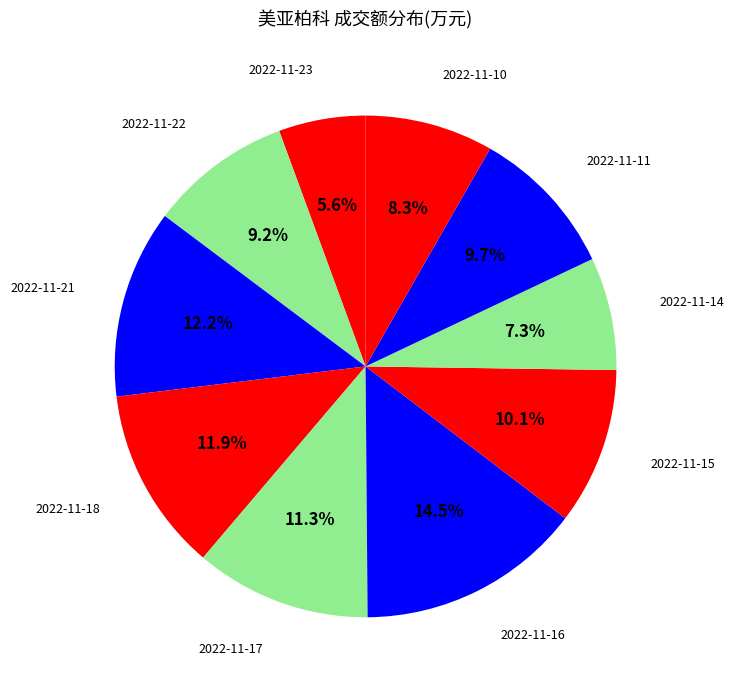

Count the number of slices in the pie.

10